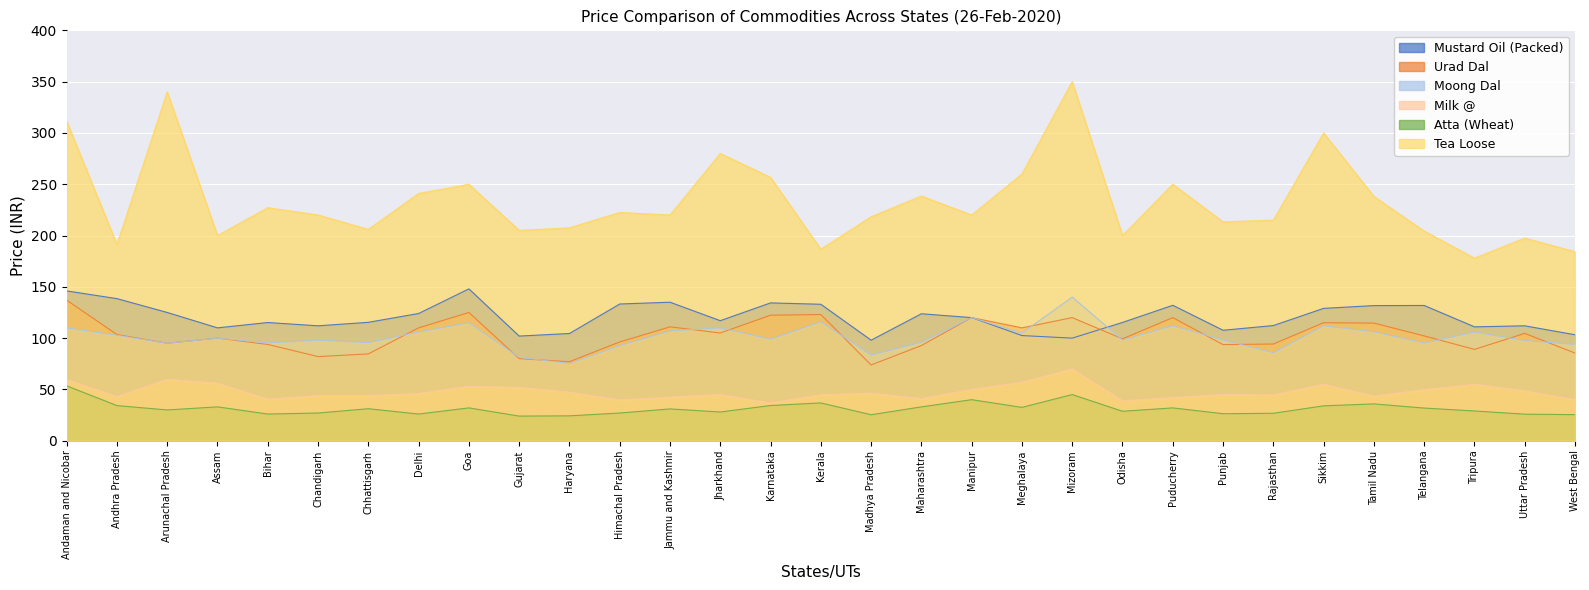

How many lines are shown in the chart?

6